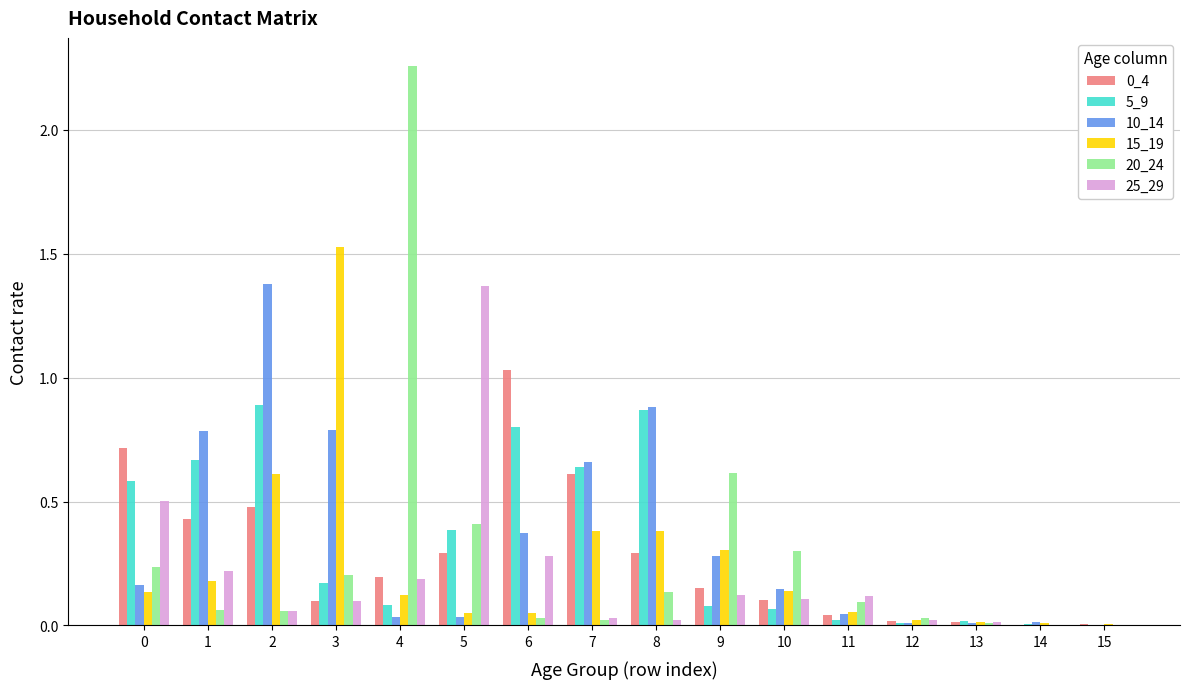

Is the value of 10_14 at 15 greater than the value of 15_19 at 3?

No